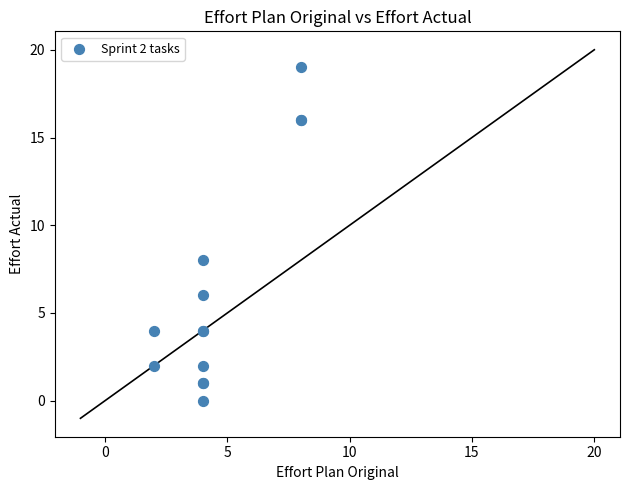

What Y value in the scatter plot is closest to 9?

8